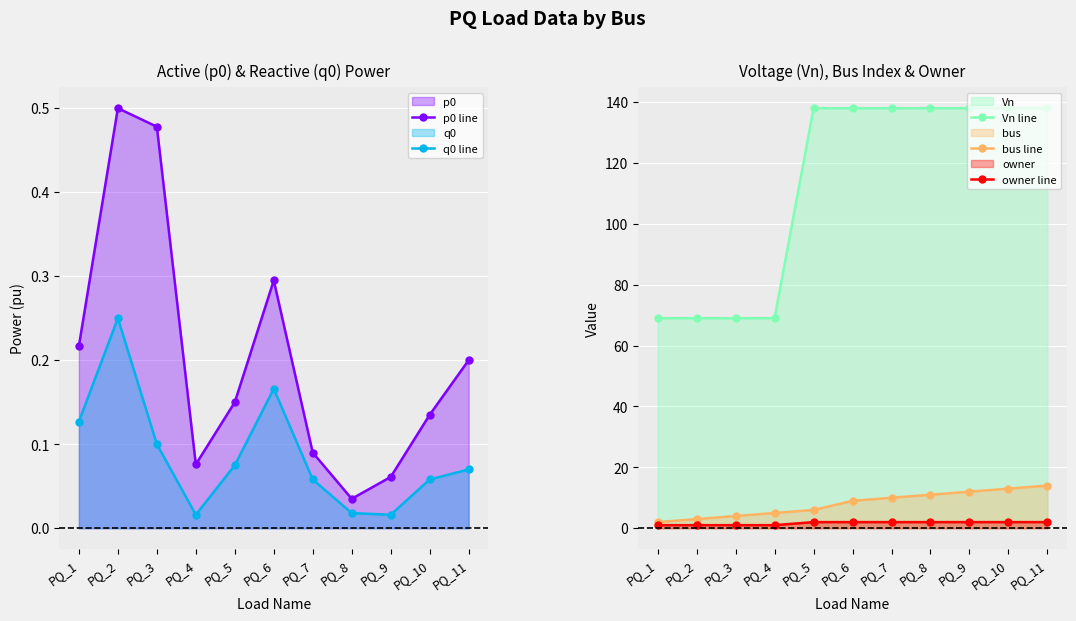

The value of Vn line at PQ_2 is 69.0. True or false?

True